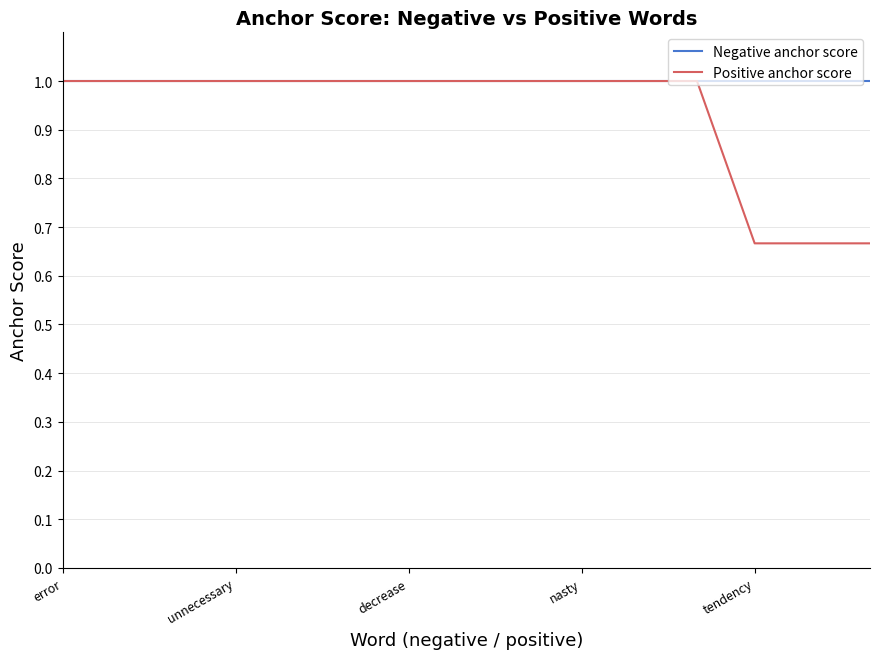

Which series has the largest range (max minus min)?

Positive anchor score